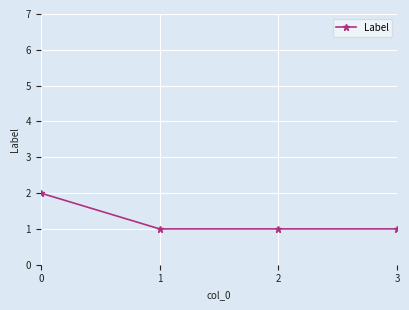

How many lines are shown in the chart?

1